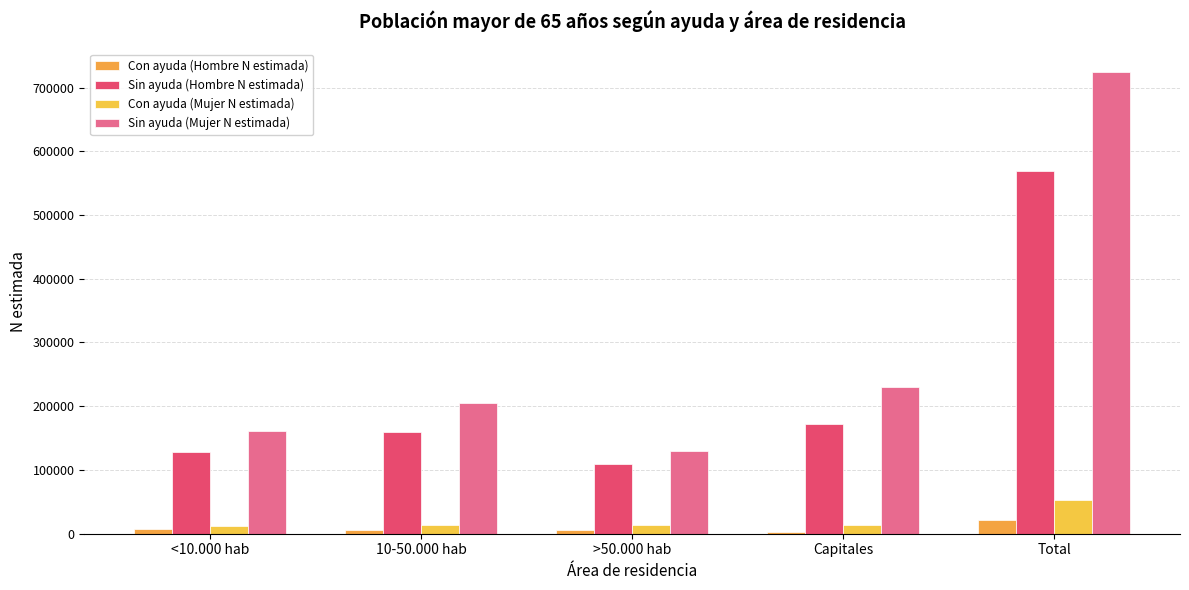

How many distinct data groups are displayed?

4